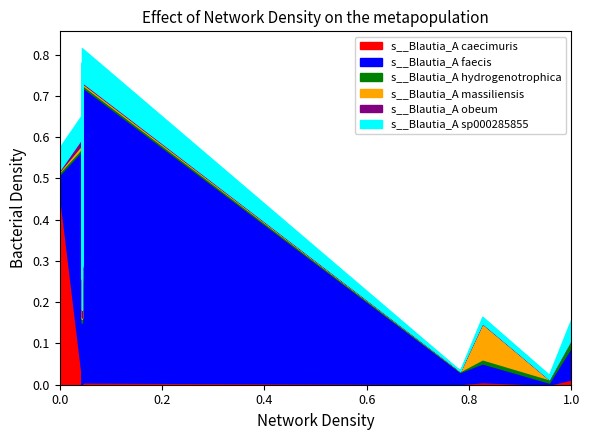

How many lines are shown in the chart?

6